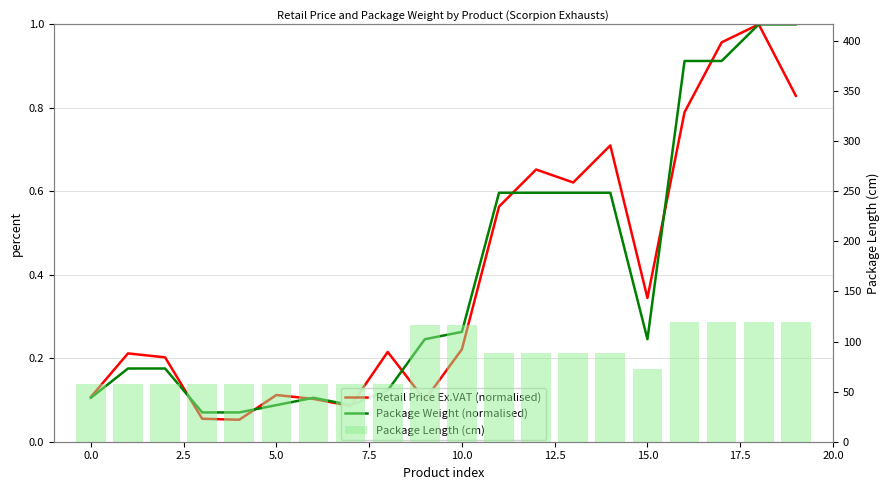

How many groups of bars are there?

20